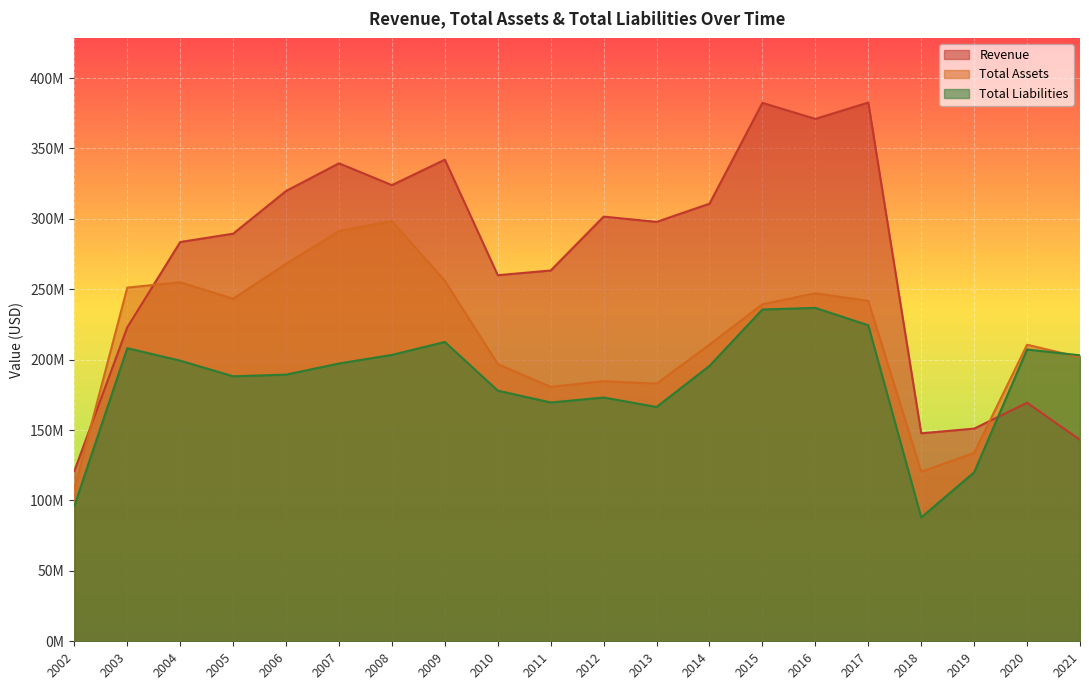

Where is the first local minimum for Total Liabilities?

2005